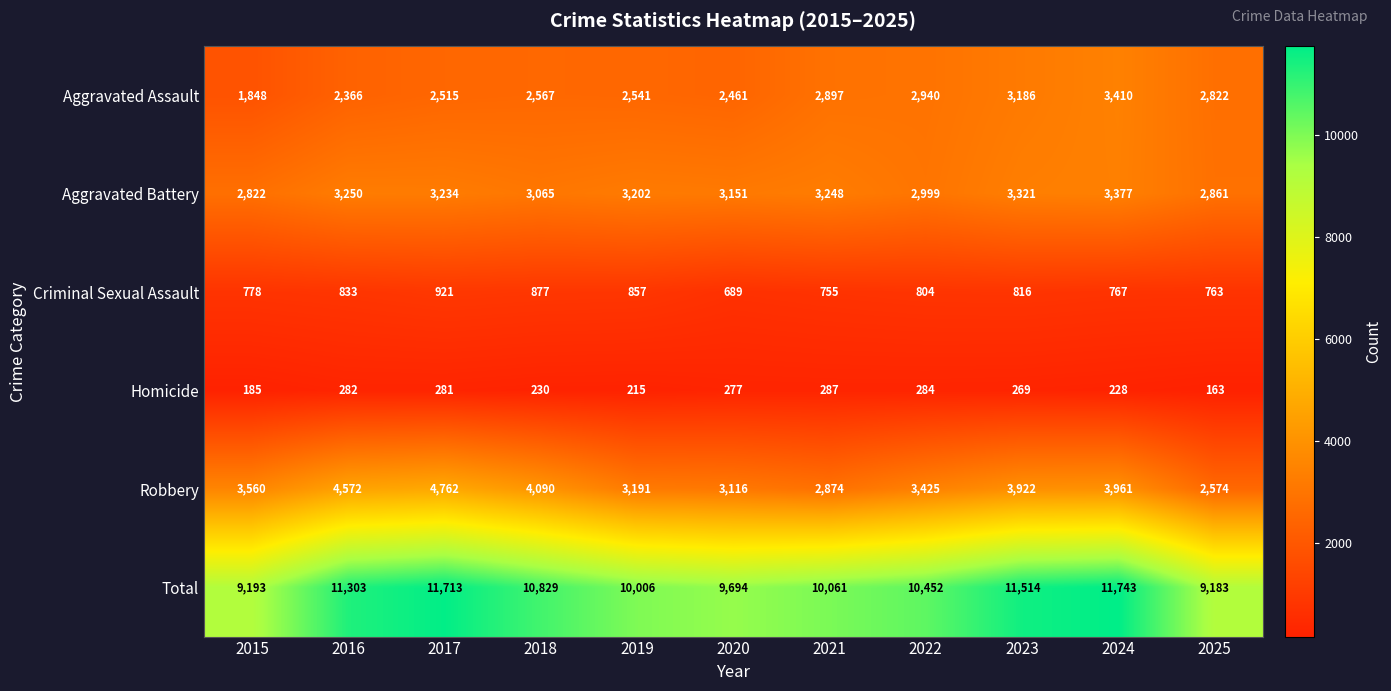

What is the difference between the maximum and second lowest values in the Total series?

2550